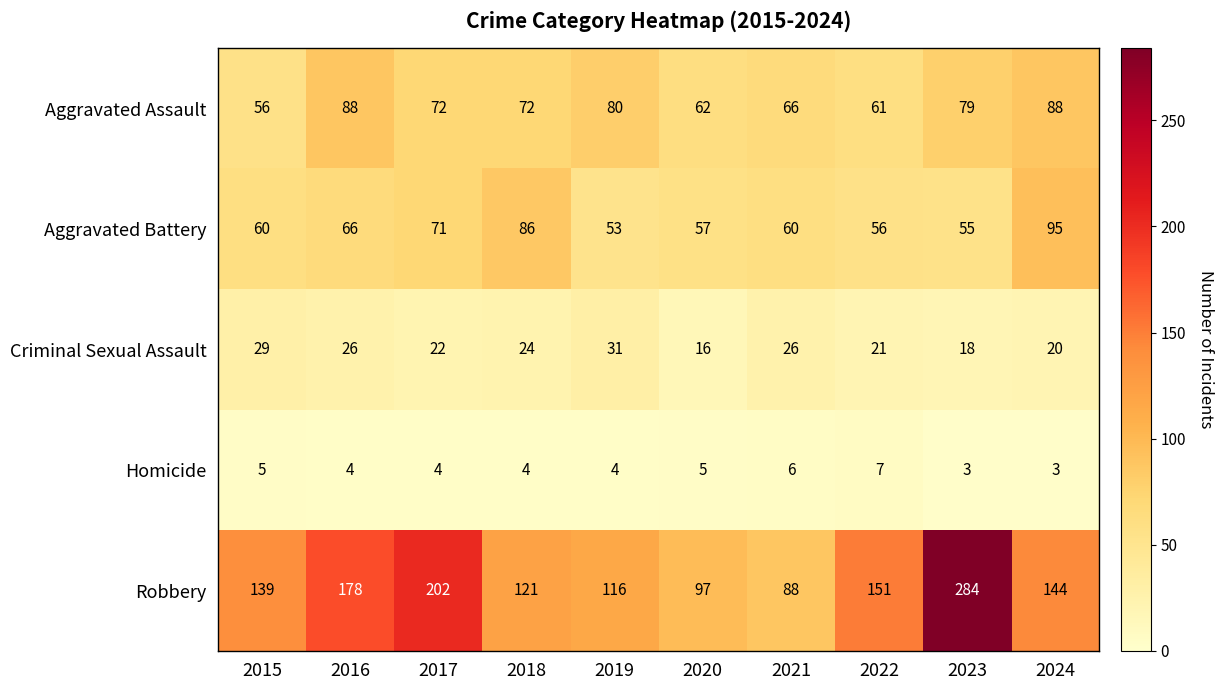

At which label does Homicide first exceed 4?

2015